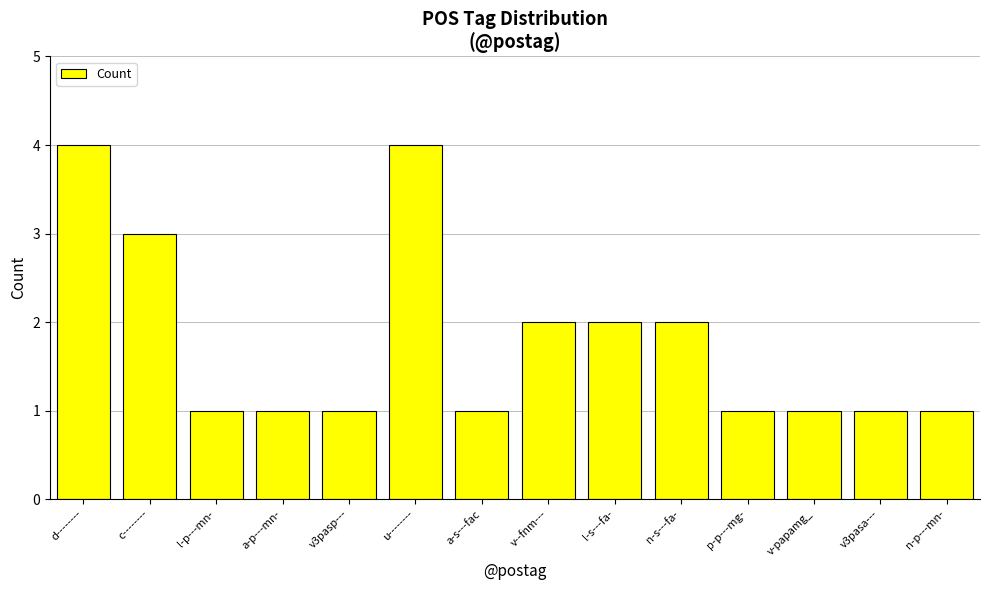

Count the values in the range 1 to 2.

11